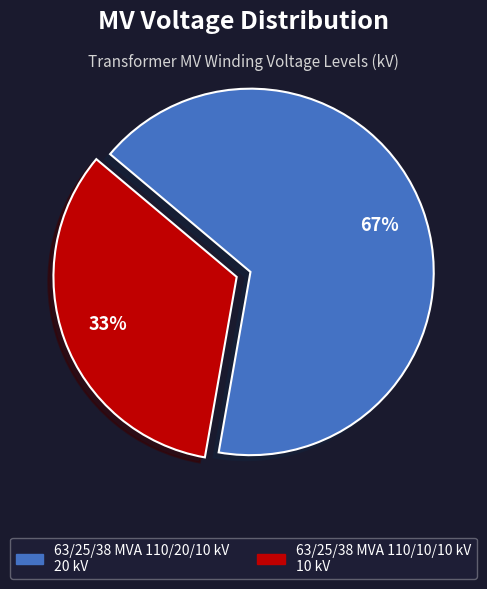

How many slices are in this pie chart?

2